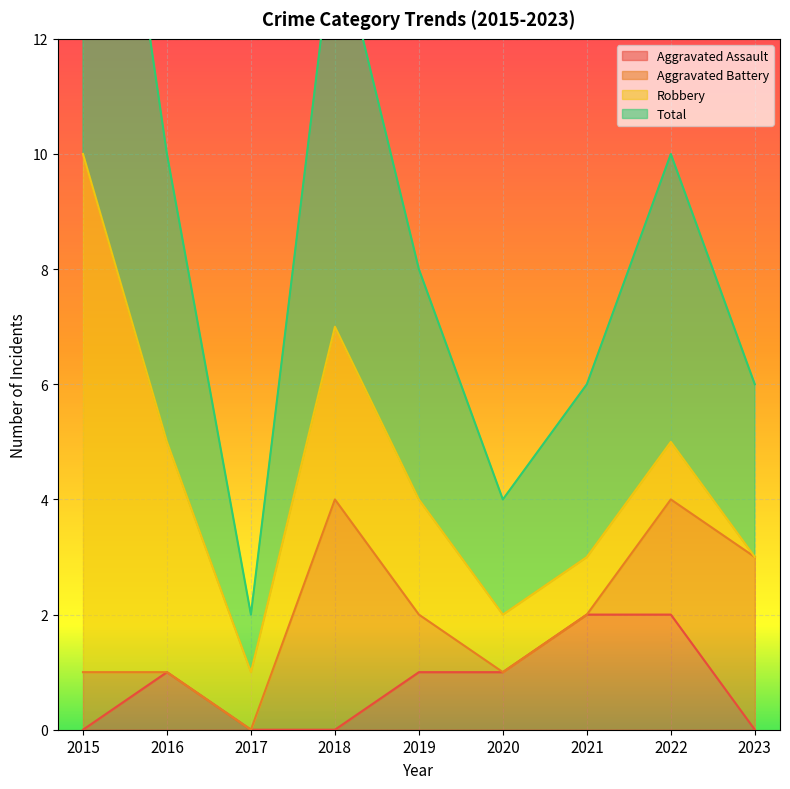

Where is Aggravated Assault nearest to the value 1?

2016